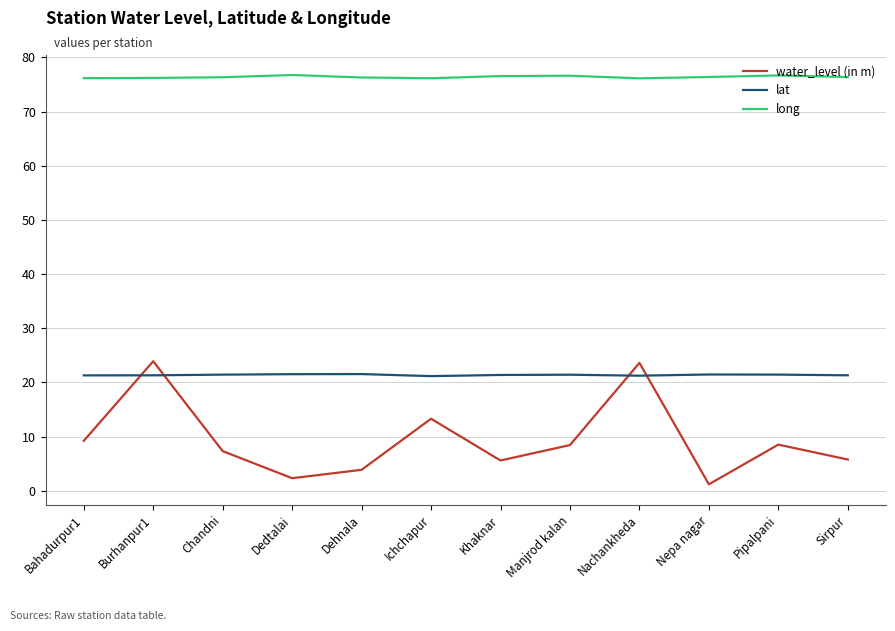

What is the difference between the water_level (in m) values at Sirpur and Bahadurpur1?

3.4